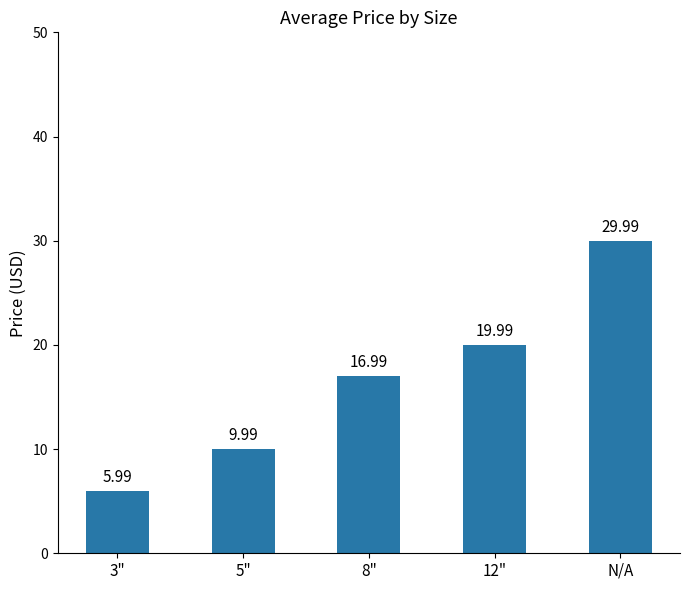

Which category has the lowest value across all series?

3"